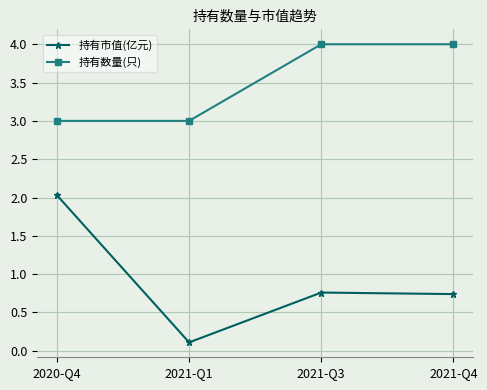

Is this an area chart (filled region under the line)?

No